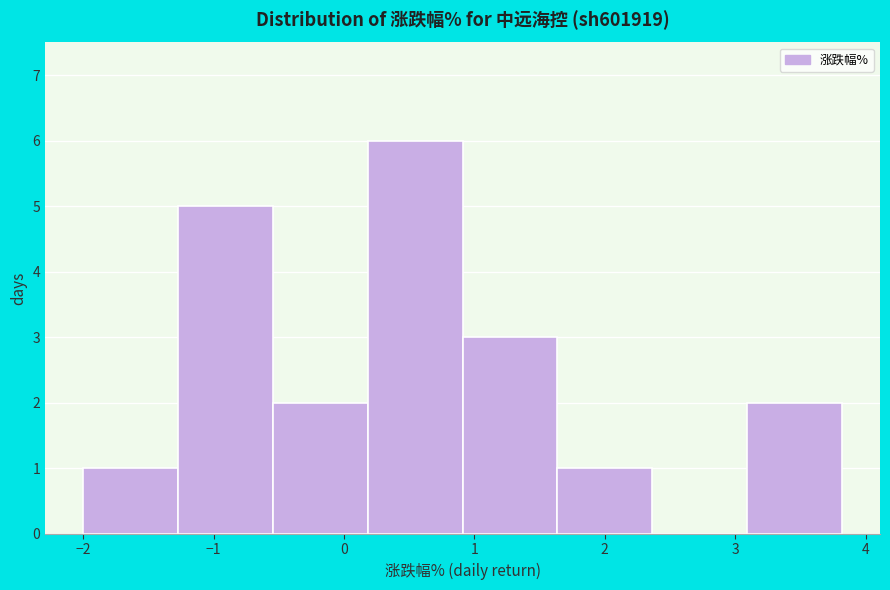

What is the height of the bar covering 3.1 to 3.8 on the x-axis? Neither the bar edges nor the heights are printed on the chart, so give them approximately, as read against the axes.

2